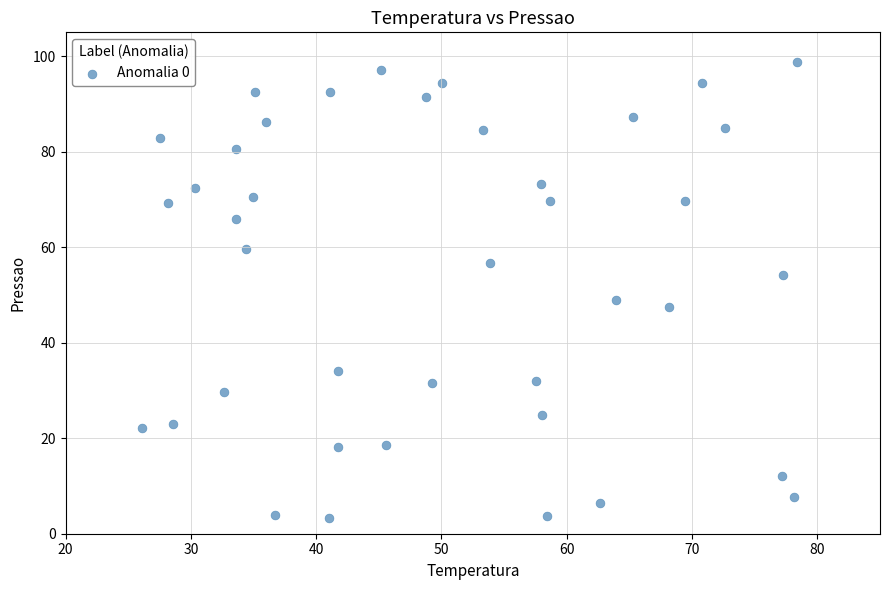

What is the range of X values (max minus min)?

52.2